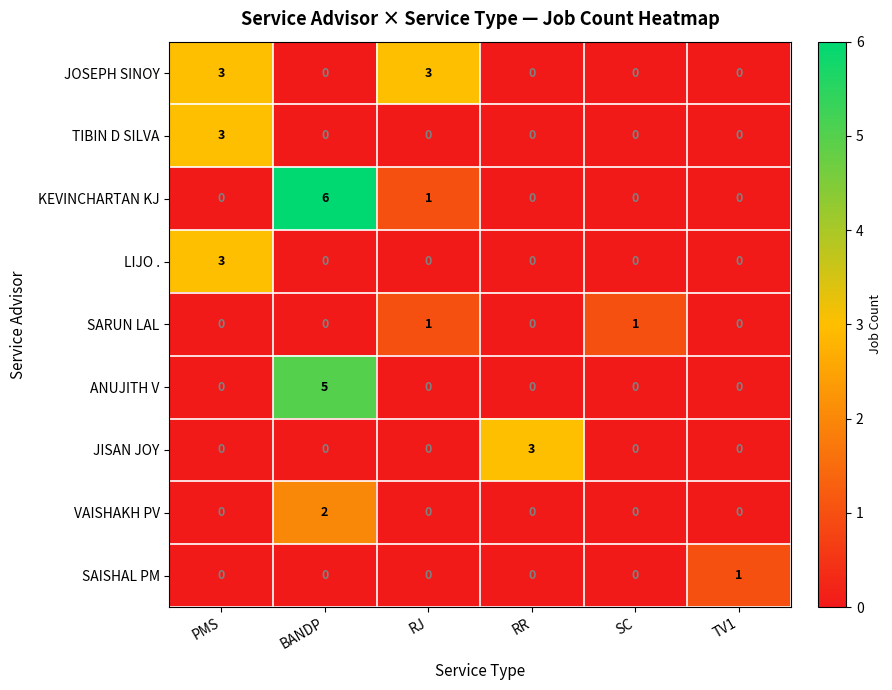

At which category is the sum across all series the highest?

BANDP